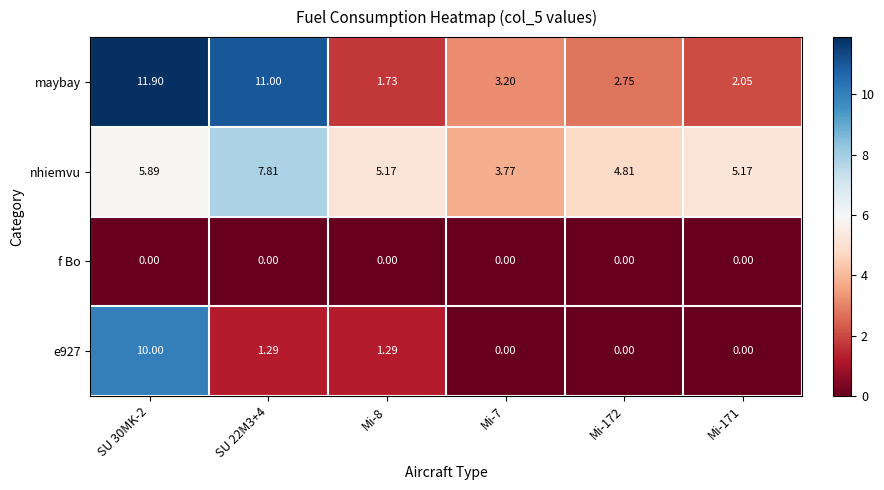

What is the greatest value displayed?

11.9